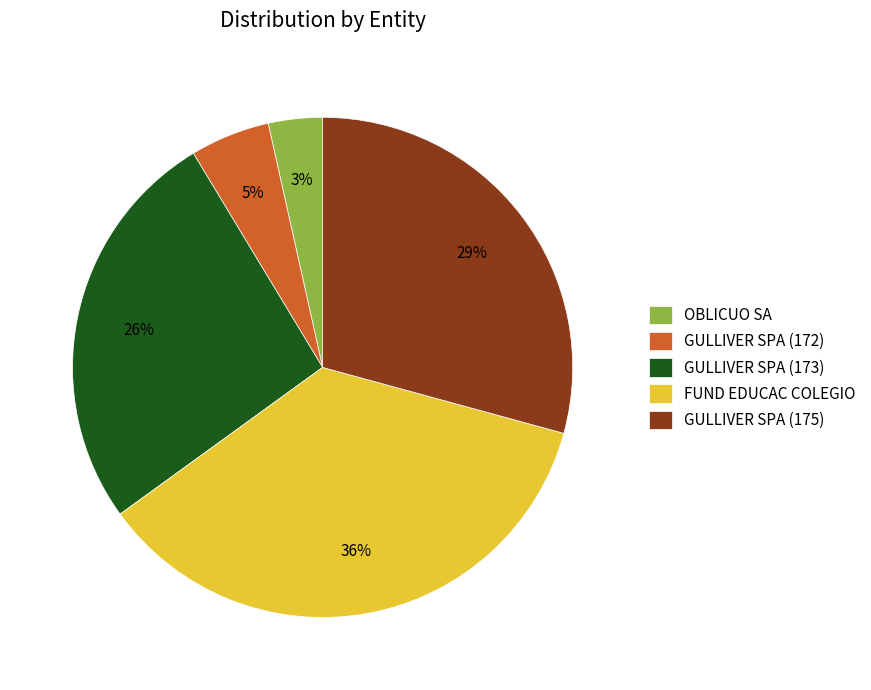

The FUND EDUCAC COLEGIO slice represents 36% of the pie. True or false?

True